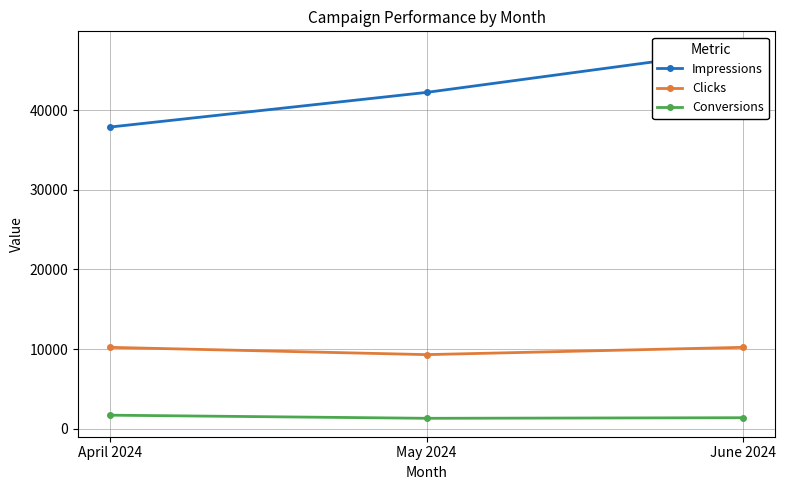

What position from the left is May 2024?

2